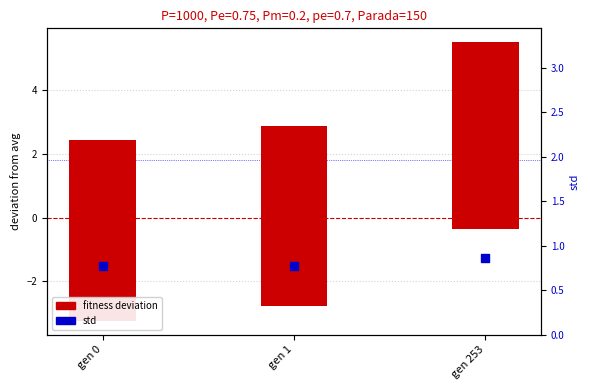

Which series contains the lowest Y value?

min deviation